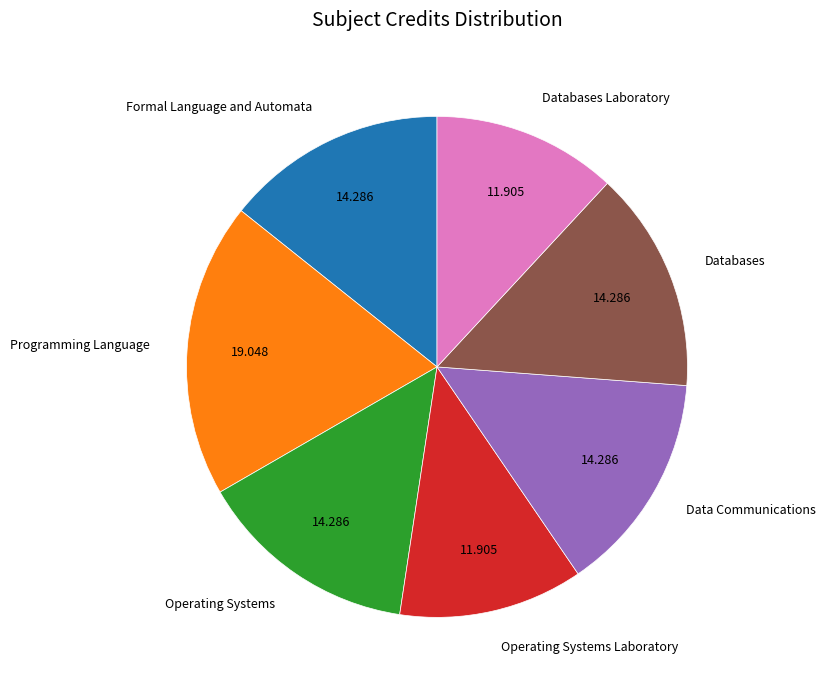

Does Databases Laboratory account for over 50% of the chart?

No